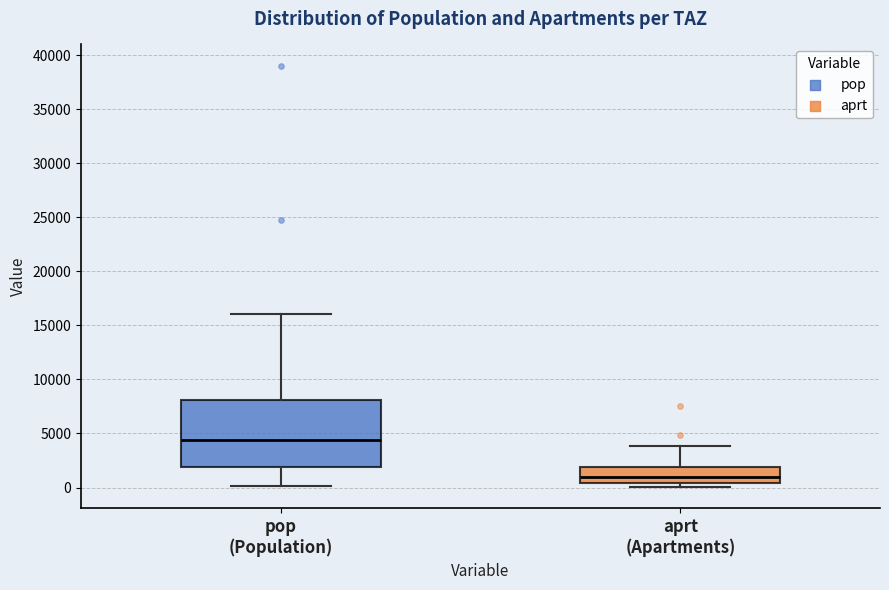

Reading left to right, transcribe this box plot: for each box, give where its median line is, the range the box spans, and where its two whiskers end, as read against the y-axis. The values are not printed on the chart, so give them approximately, as read against the axis.

pop (Population): median 4500, box 2000 to 8000, whiskers 0 to 16000
aprt (Apartments): median 1000, box 500 to 2000, whiskers 0 to 4000